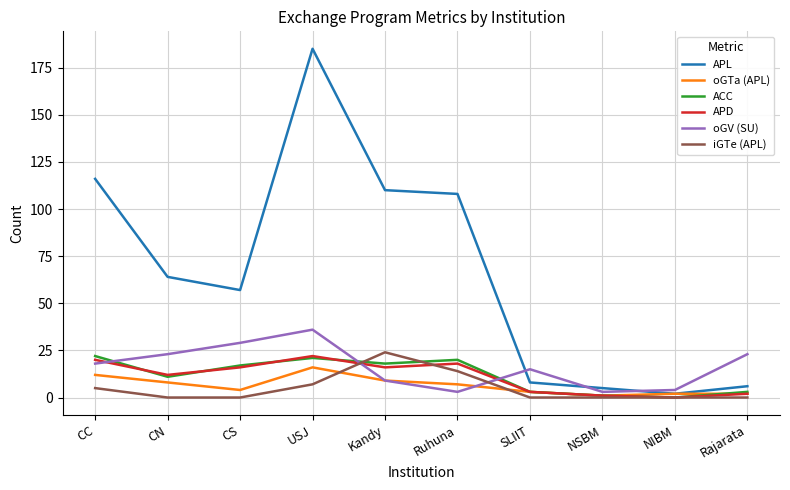

Reading right to left, transcribe all the data shown in this chart.

APL: 6	2	5	8	108	110	185	57	64	116
oGTa (APL): 2	2	1	3	7	9	16	4	8	12
ACC: 3	0	1	3	20	18	21	17	11	22
APD: 2	0	1	3	18	16	22	16	12	20
oGV (SU): 23	4	3	15	3	9	36	29	23	18
iGTe (APL): 0	0	0	0	14	24	7	0	0	5